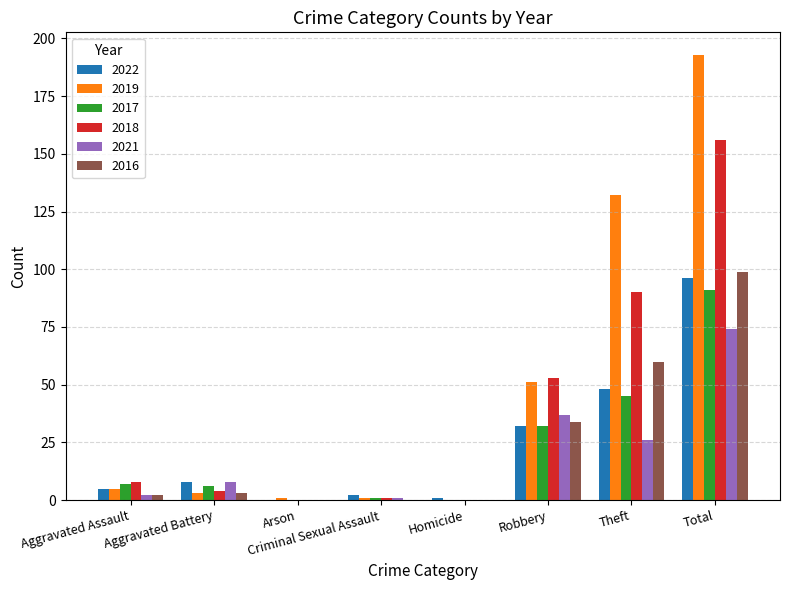

How many groups of bars are there?

8